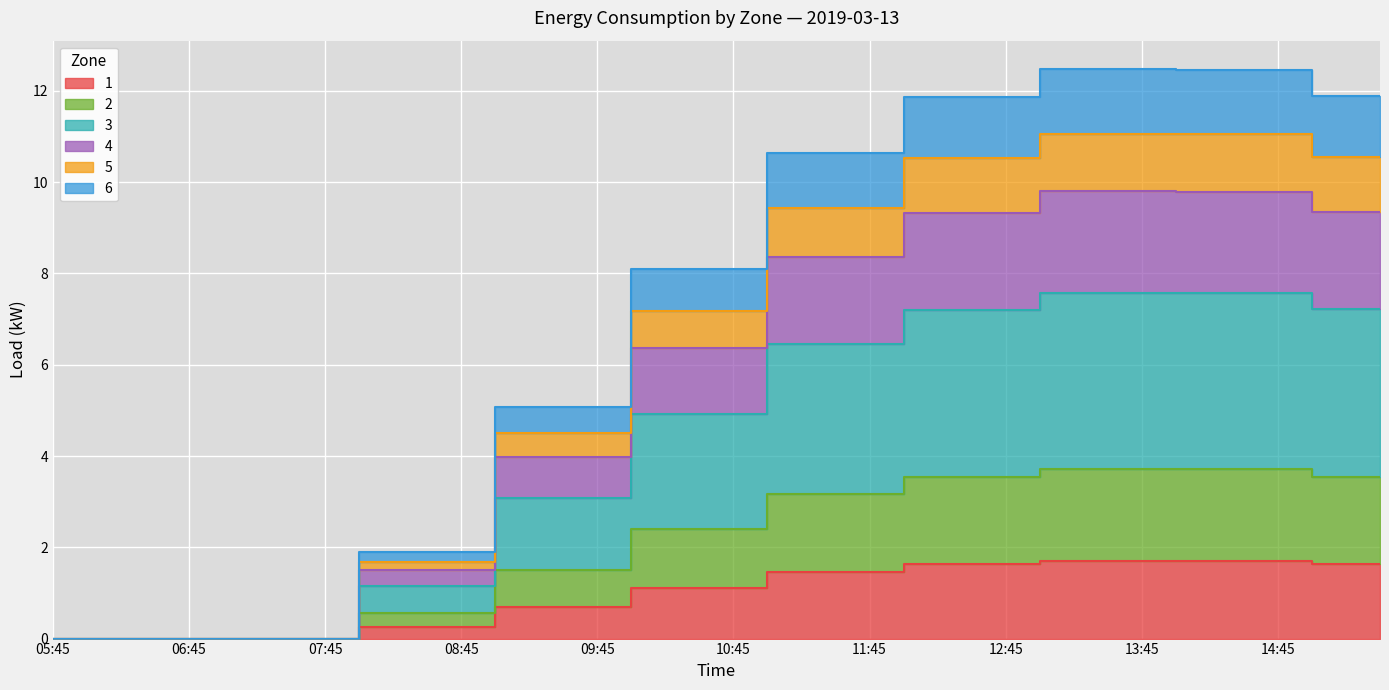

List the labels in order of 1 value, smallest first.

05:45, 06:00, 06:15, 06:30, 06:45, 07:00, 07:15, 07:30, 07:45, 08:00, 08:15, 08:30, 08:45, 09:00, 09:15, 09:30, 09:45, 10:00, 10:15, 10:30, 10:45, 11:00, 11:15, 11:30, 11:45, 12:00, 12:15, 12:30, 12:45, 15:00, 15:15, 15:30, 14:00, 14:15, 14:30, 14:45, 13:00, 13:15, 13:30, 13:45